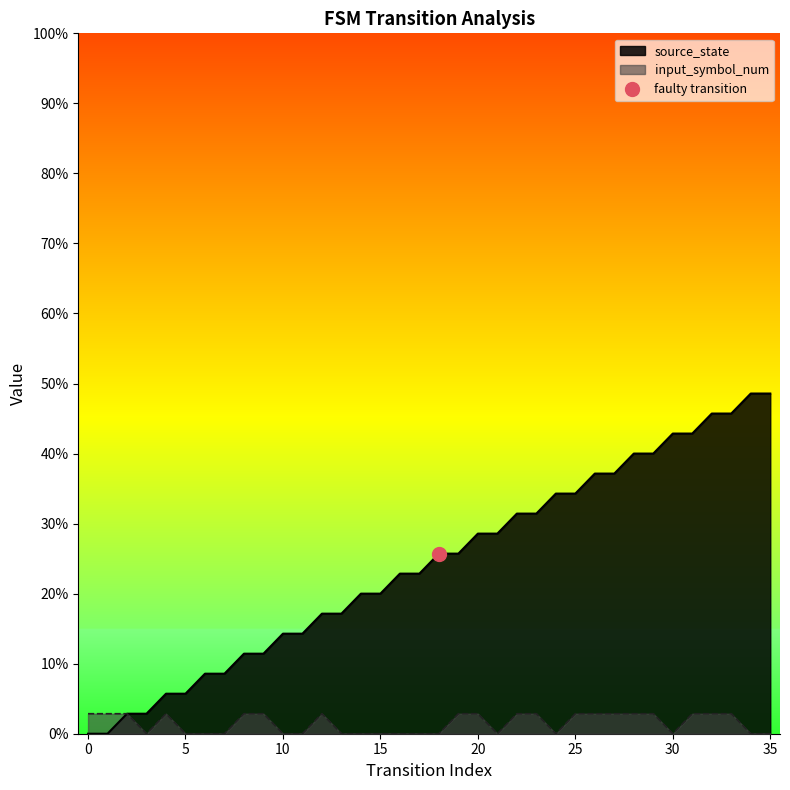

Reading right to left, list all the values displayed in this chart.

source_state: 35=17	34=17	33=16	32=16	31=15	30=15	29=14	28=14	27=13	26=13	25=12	24=12	23=11	22=11	21=10	20=10	19=9	18=9	17=8	16=8	15=7	14=7	13=6	12=6	11=5	10=5	9=4	8=4	7=3	6=3	5=2	4=2	3=1	2=1	1=0	0=0
input_symbol_num: 35=0	34=0	33=1	32=1	31=1	30=0	29=1	28=1	27=1	26=1	25=1	24=0	23=1	22=1	21=0	20=1	19=1	18=0	17=0	16=0	15=0	14=0	13=0	12=1	11=0	10=0	9=1	8=1	7=0	6=0	5=0	4=1	3=0	2=1	1=1	0=1